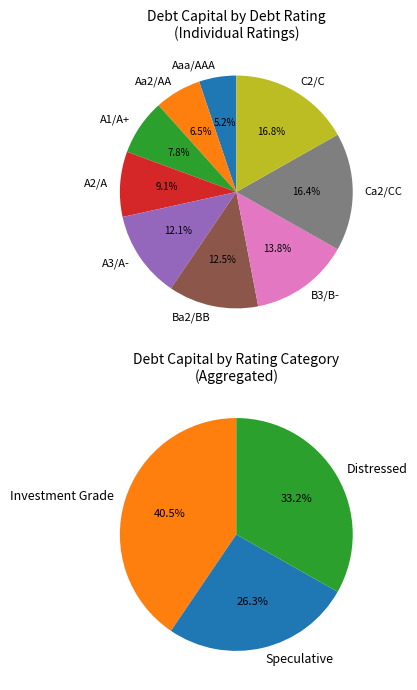

Does B3/B- represent more than half of the total?

No